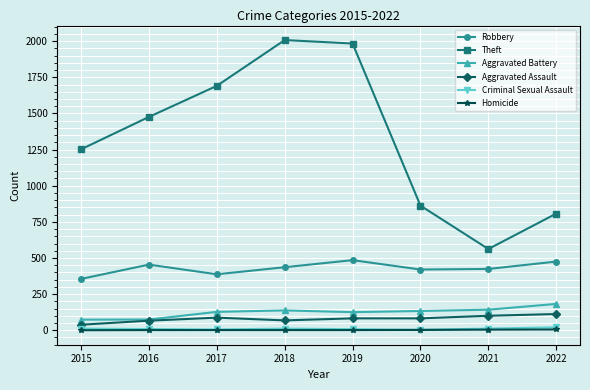

Which series changed the most between 2015 and 2016?

Theft